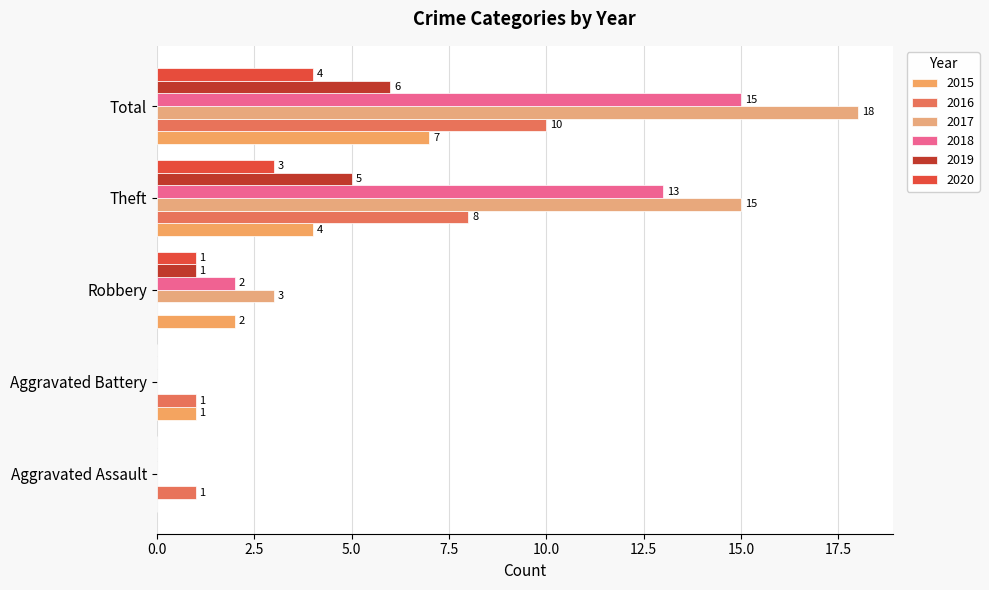

What is the spread (max minus min) of values at Theft?

12